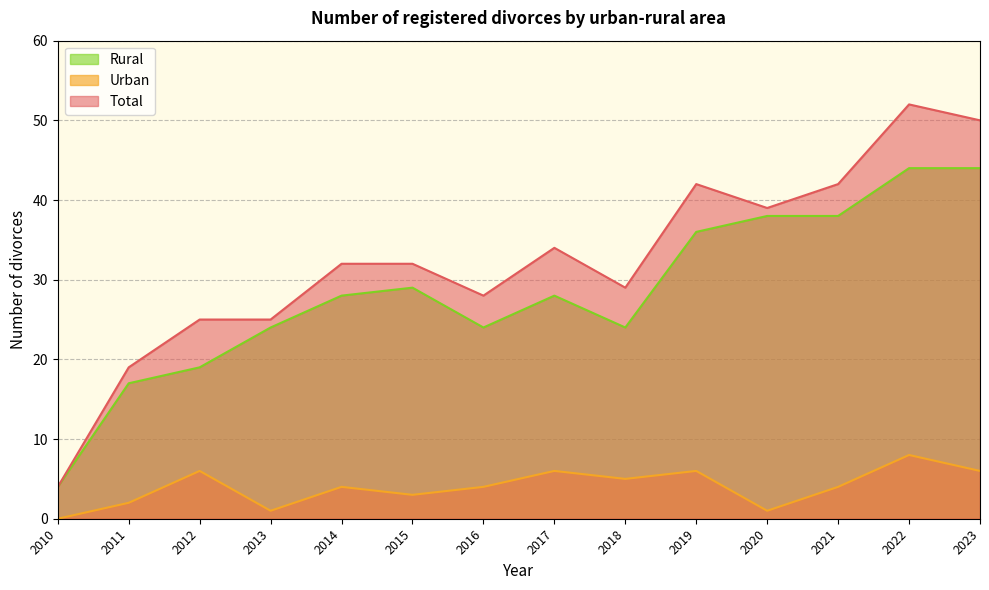

Where is Total nearest to the value 28?

2016